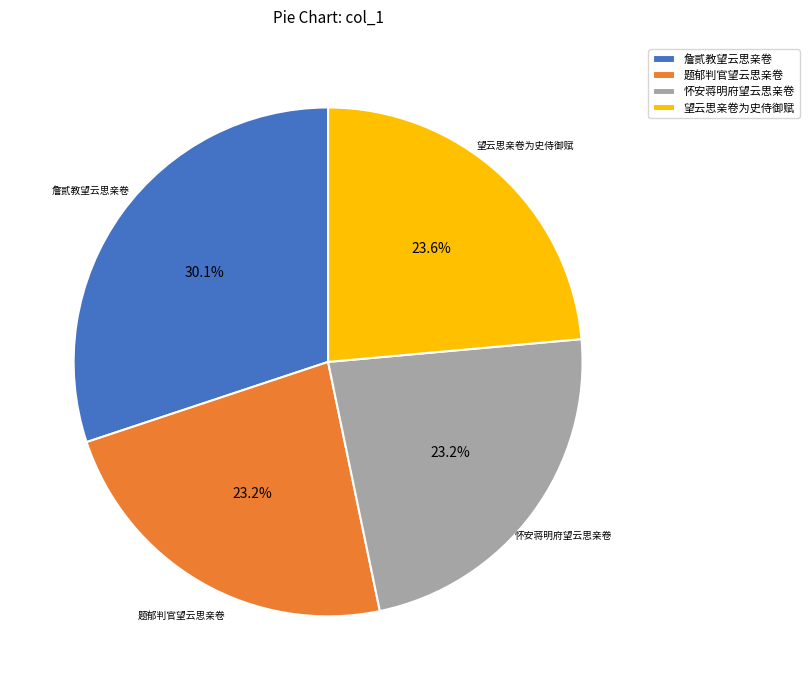

Count the number of slices in the pie.

4